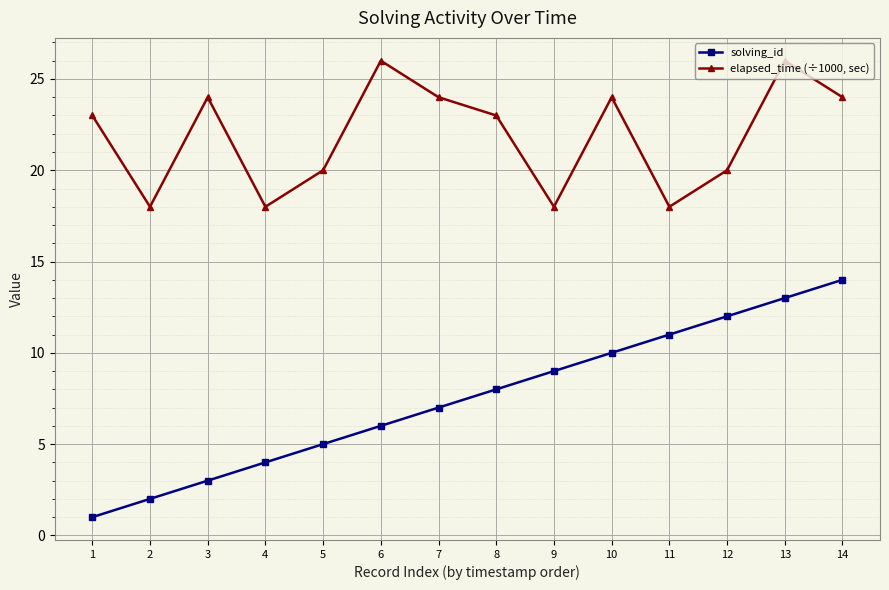

What is the sum of all solving_id values?

105